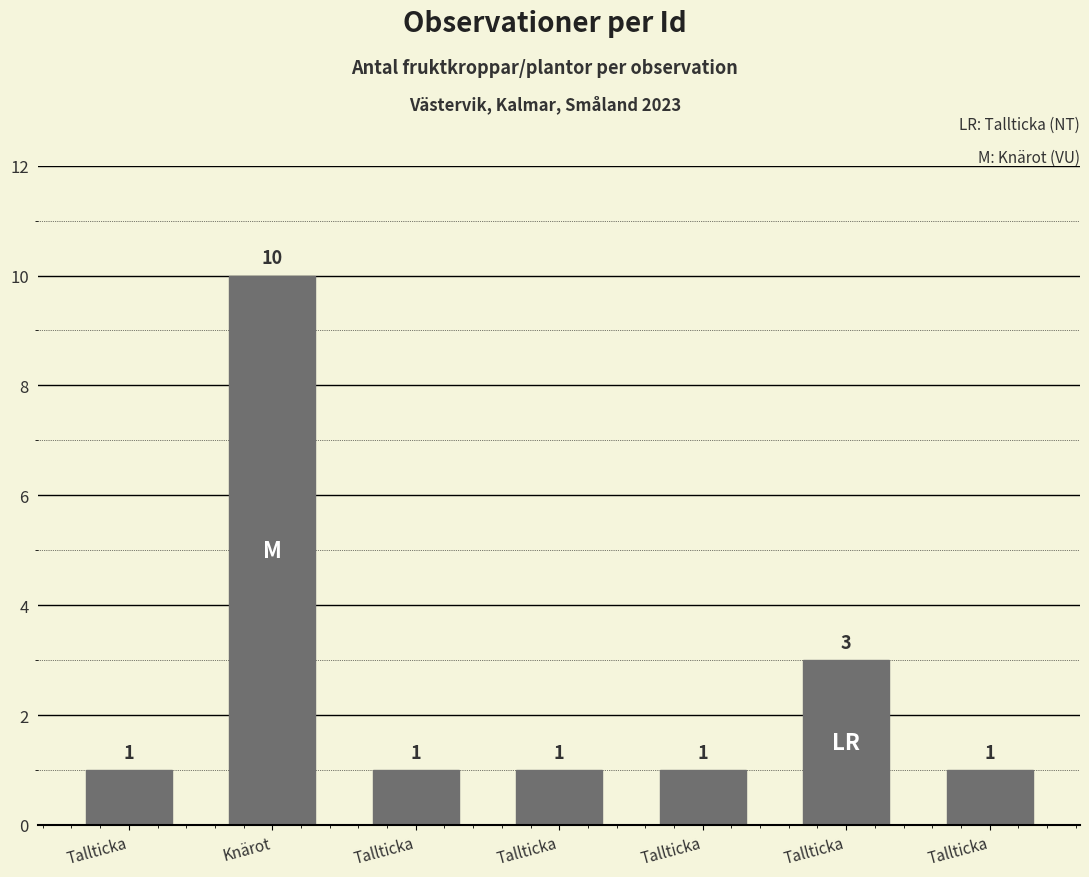

Rank the categories by value from lowest to highest.

Tallticka, Tallticka, Tallticka, Tallticka, Tallticka, Tallticka, Knärot